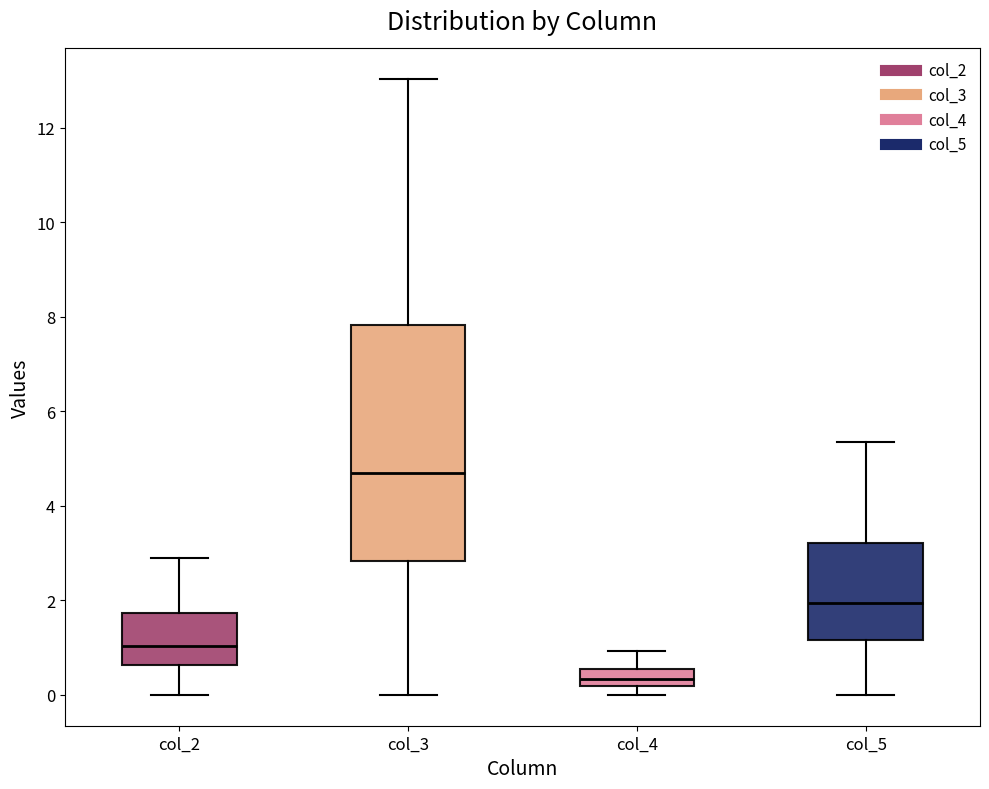

Which box is the tallest, from its lower edge to its upper edge?

col_3